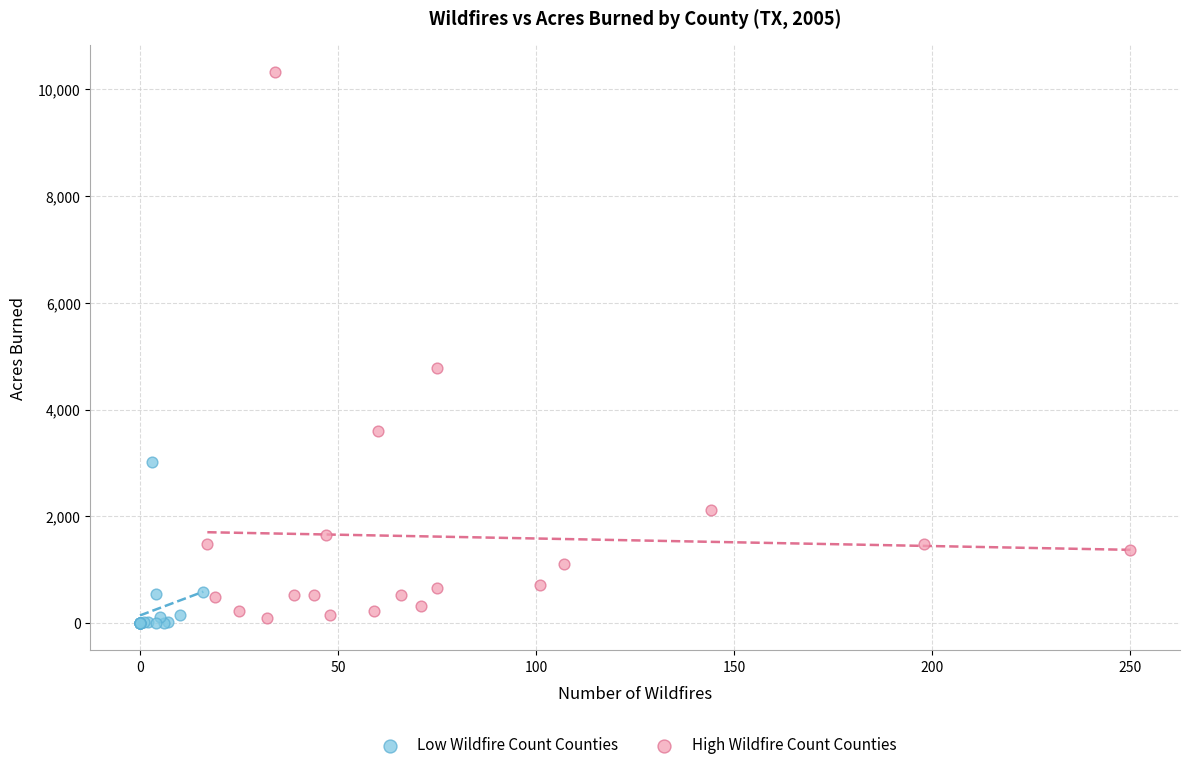

Which series has the largest Y range (max minus min)?

High Wildfire Count Counties